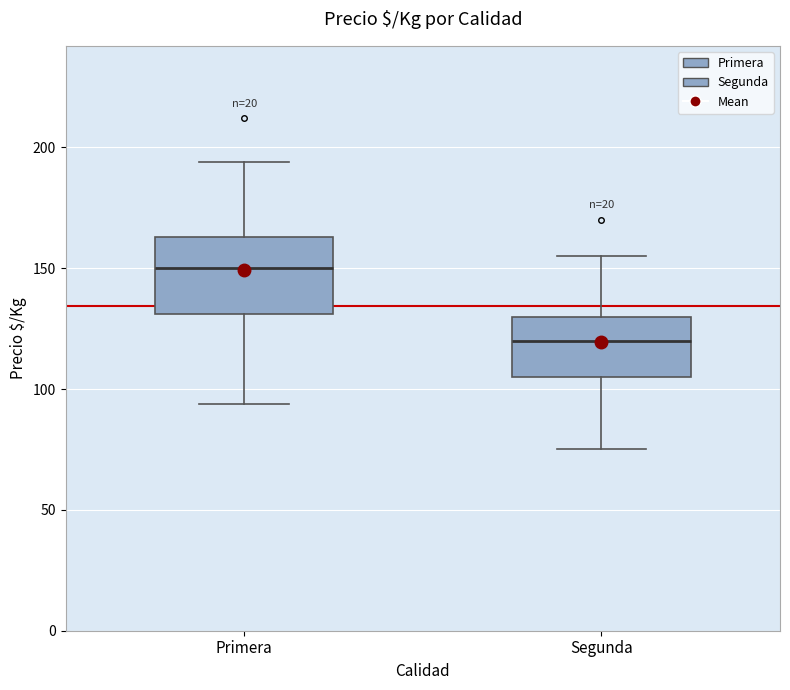

Reading left to right, transcribe this box plot: for each box, give where its median line is, the range the box spans, and where its two whiskers end, as read against the y-axis. The values are not printed on the chart, so give them approximately, as read against the axis.

Primera: median 150, box 130 to 165, whiskers 95 to 195
Segunda: median 120, box 105 to 130, whiskers 75 to 155